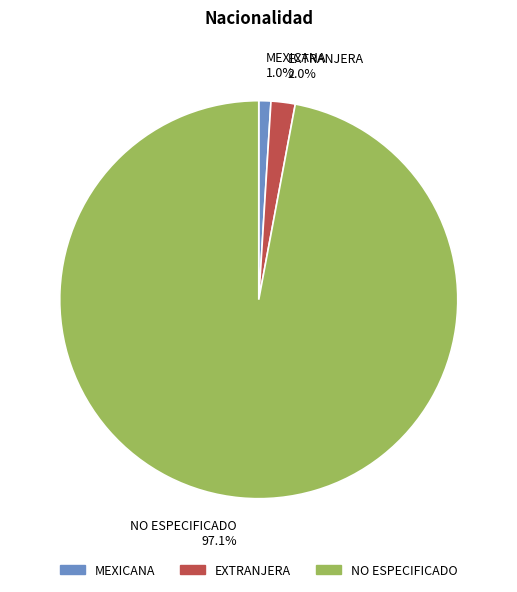

Rank the categories by value from highest to lowest.

NO ESPECIFICADO, EXTRANJERA, MEXICANA